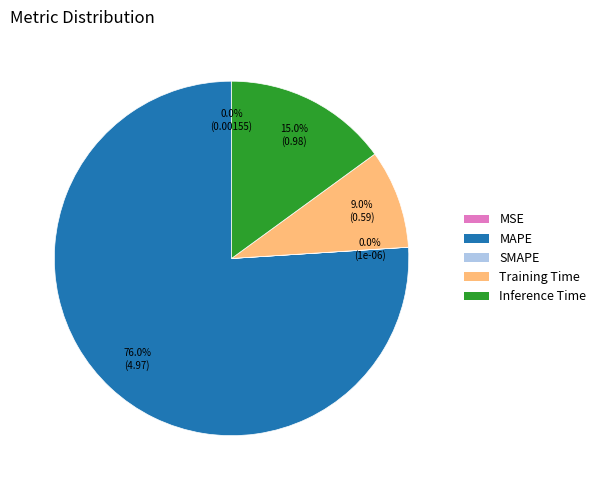

Is it true that MAPE is 82% of the pie?

False